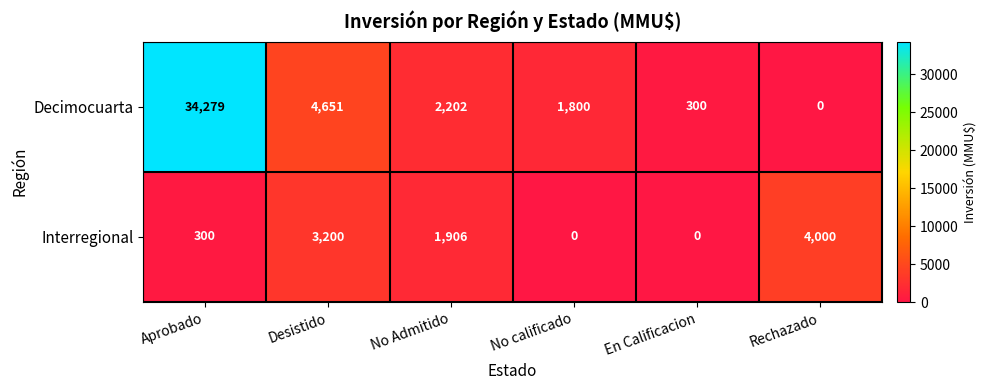

Rank the series by their maximum value, from highest to lowest.

Decimocuarta, Interregional